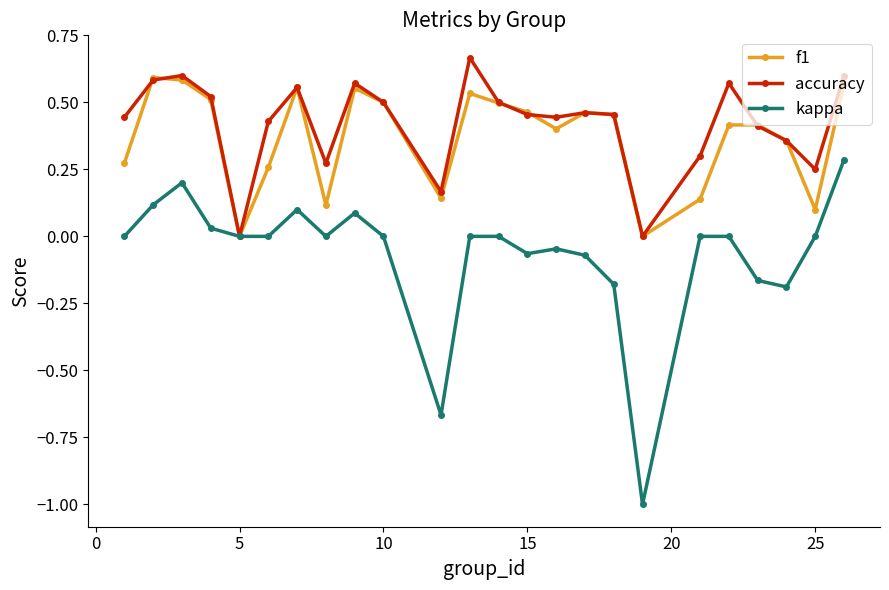

What is the difference between the maximum and second lowest values in the kappa series?

1.0